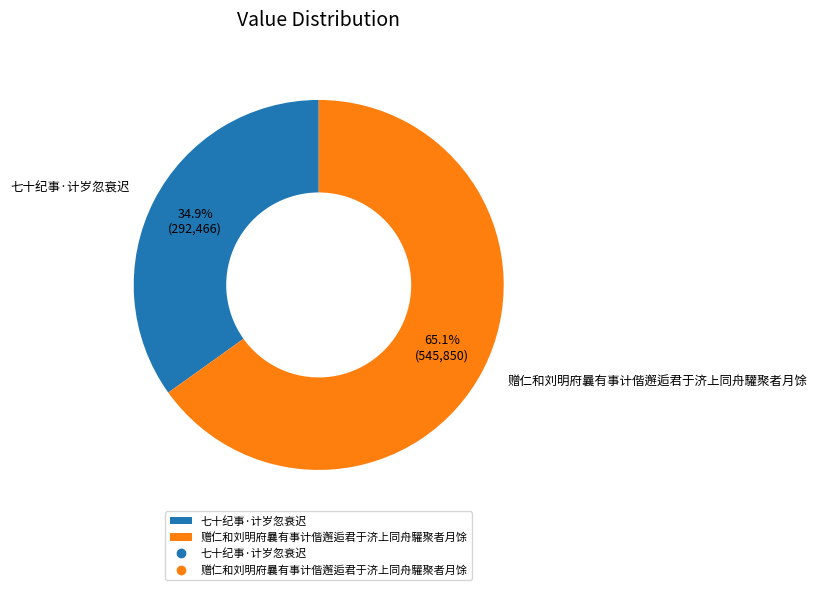

To the nearest percent, what percentage of the pie is 赠仁和刘明府曩有事计偕邂逅君于济上同舟驩聚者月馀?

65%